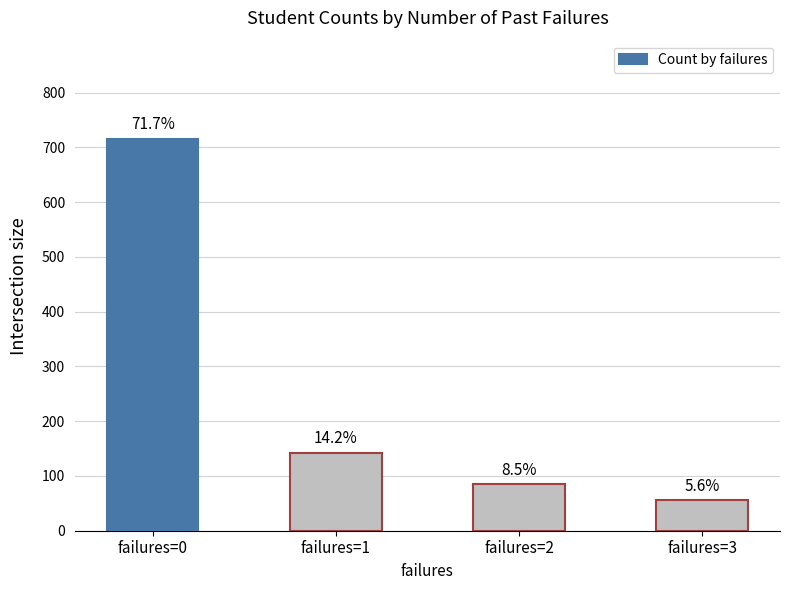

How many bars are there in total?

4